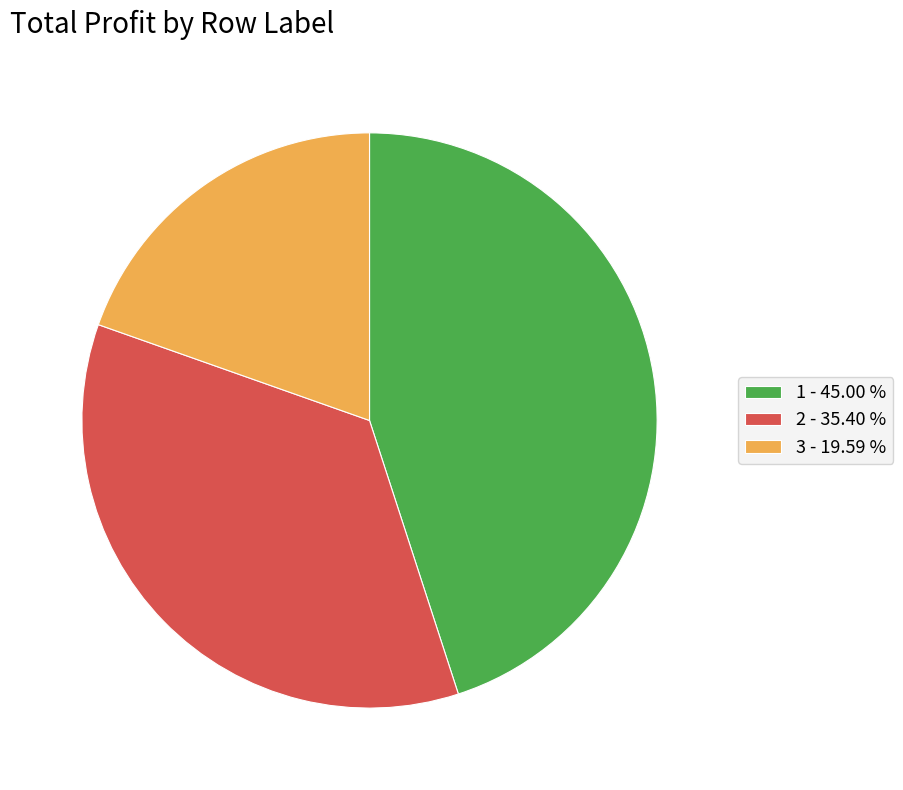

What is the largest slice in the pie chart?

1